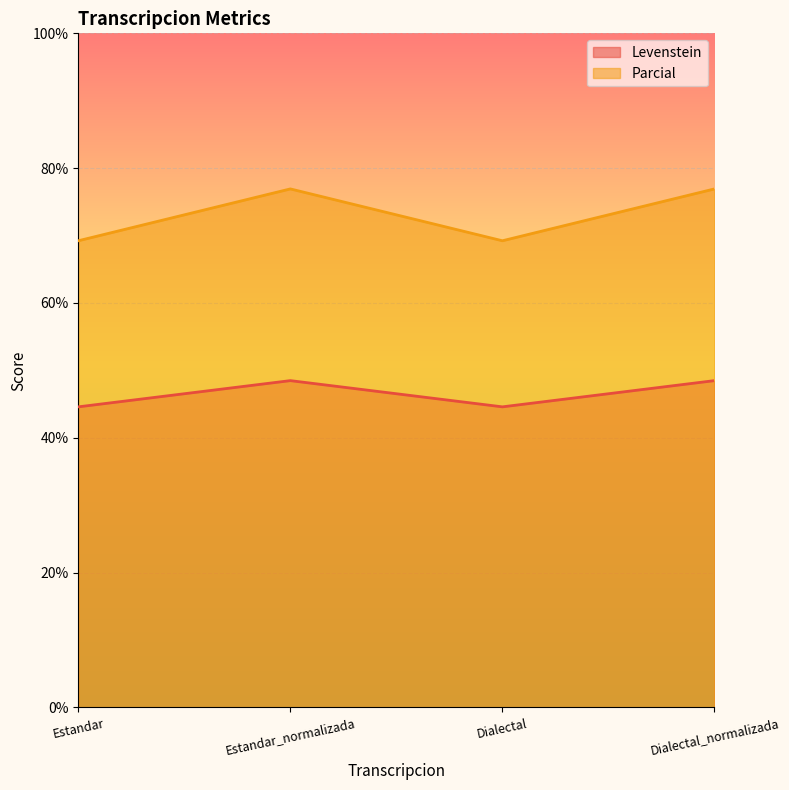

True or false: Parcial and Levenstein intersect in this chart.

False